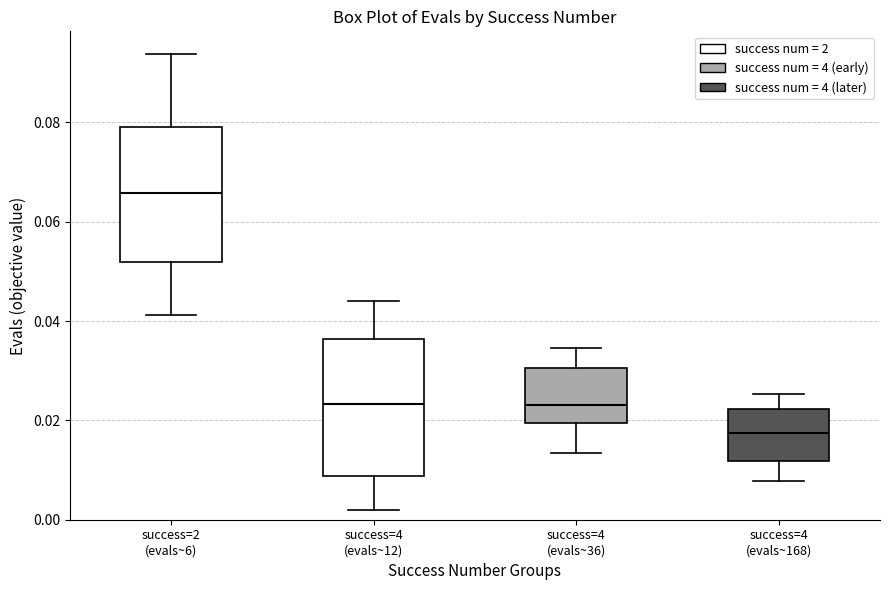

Reading left to right, transcribe this box plot: for each box, give where its median line is, the range the box spans, and where its two whiskers end, as read against the y-axis. The values are not printed on the chart, so give them approximately, as read against the axis.

success=2 (evals~6): median 0.066, box 0.052 to 0.080, whiskers 0.042 to 0.094
success=4 (evals~12): median 0.024, box 0.008 to 0.036, whiskers 0.002 to 0.044
success=4 (evals~36): median 0.024, box 0.020 to 0.030, whiskers 0.014 to 0.034
success=4 (evals~168): median 0.018, box 0.012 to 0.022, whiskers 0.008 to 0.026